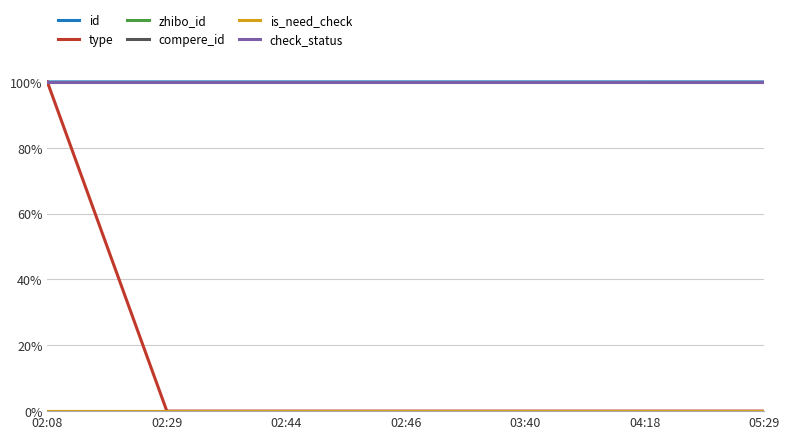

Reading left to right, list all the values displayed in this chart.

id: 02:08=100.0	02:29=100.0	02:44=100.0	02:46=100.0	03:40=100.0	04:18=100.0	05:29=100.0
type: 02:08=100.0	02:29=0.0	02:44=0.0	02:46=0.0	03:40=0.0	04:18=0.0	05:29=0.0
zhibo_id: 02:08=100.0	02:29=100.0	02:44=100.0	02:46=100.0	03:40=100.0	04:18=100.0	05:29=100.0
compere_id: 02:08=0.0	02:29=0.0	02:44=0.0	02:46=0.0	03:40=0.0	04:18=0.0	05:29=0.0
is_need_check: 02:08=0.0	02:29=0.0	02:44=0.0	02:46=0.0	03:40=0.0	04:18=0.0	05:29=0.0
check_status: 02:08=100.0	02:29=100.0	02:44=100.0	02:46=100.0	03:40=100.0	04:18=100.0	05:29=100.0